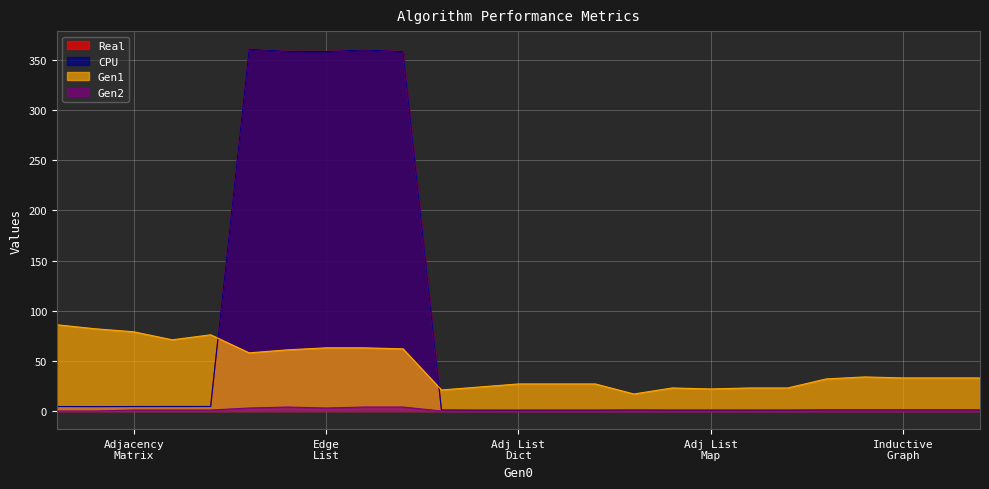

Is it true that Gen2 equals 0.0 at 105?

True